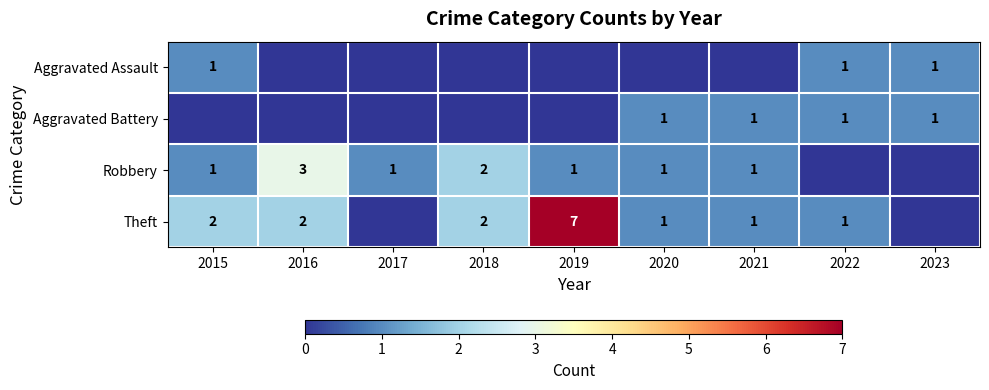

What is the sum of the Theft values at 2020 and 2016?

3